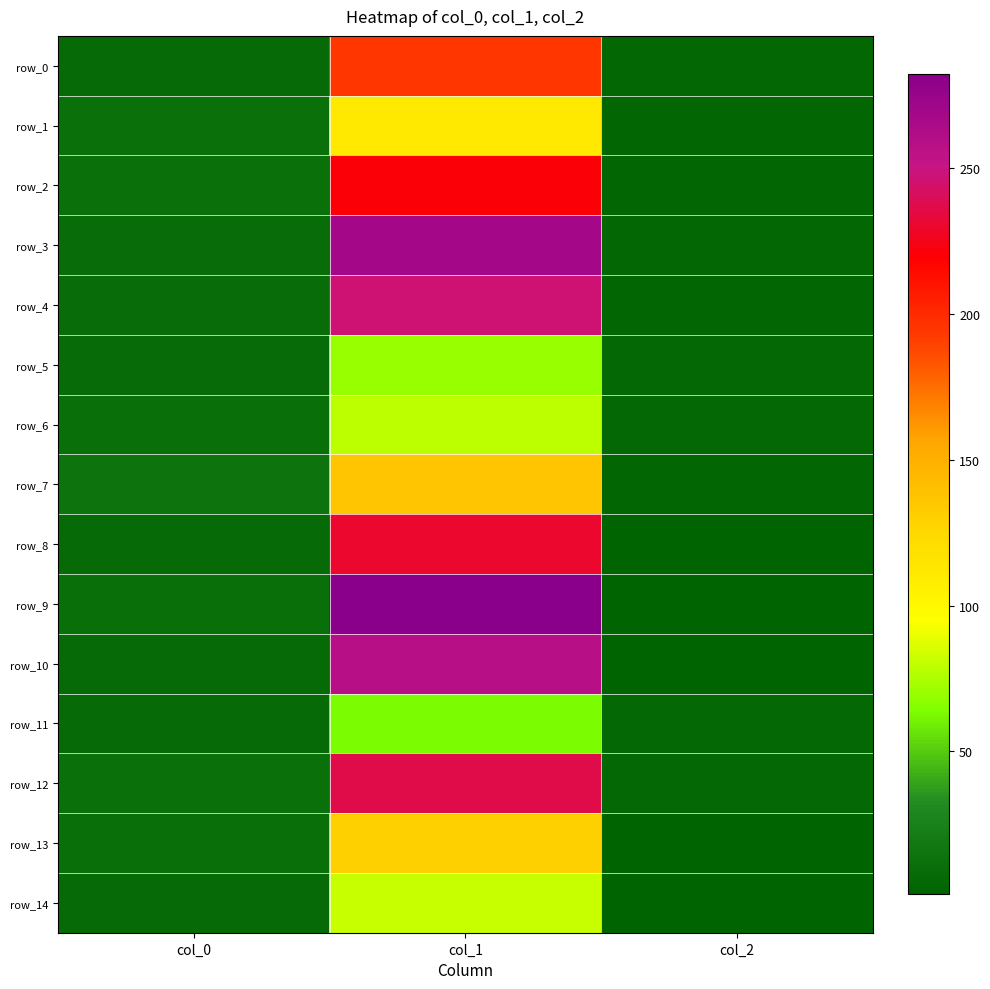

At how many categories does at least one series exceed 79?

1